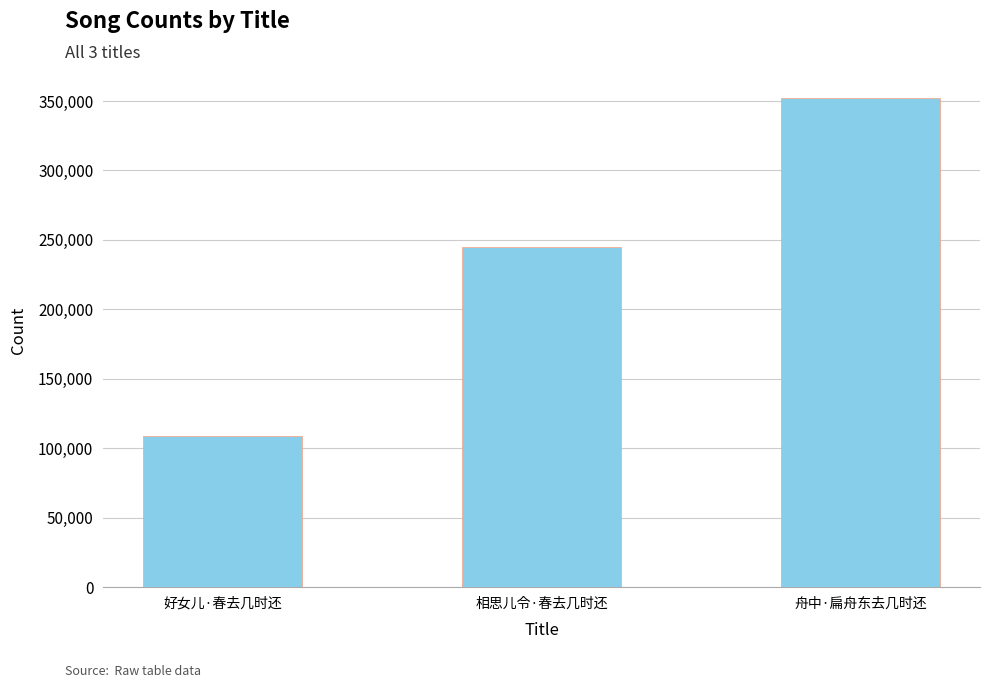

What is the difference between the values at 好女儿·春去几时还 and 相思儿令·春去几时还?

136403